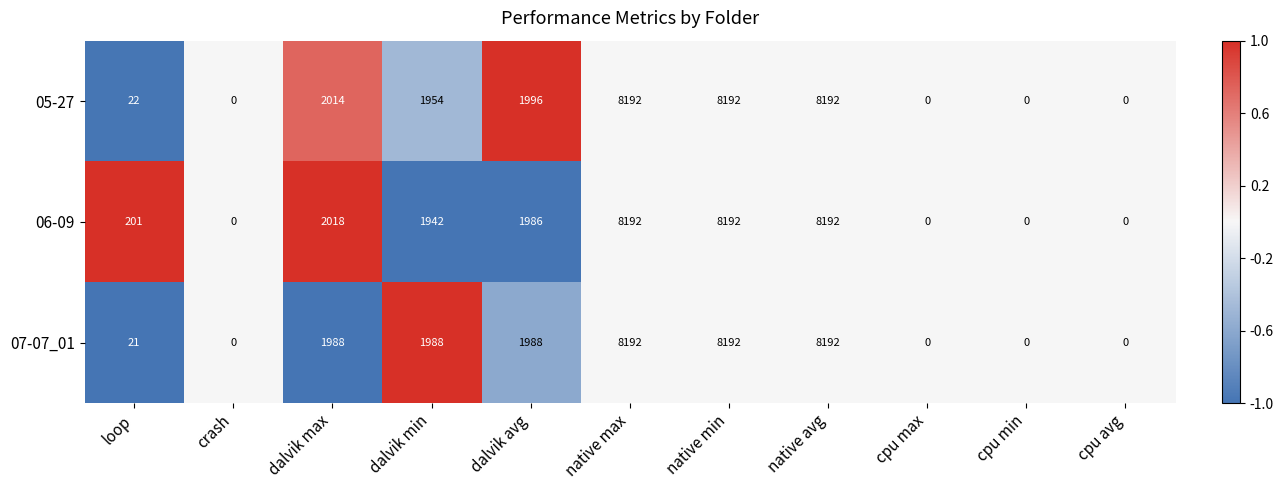

What is the average value of the 05-27 series?

2778